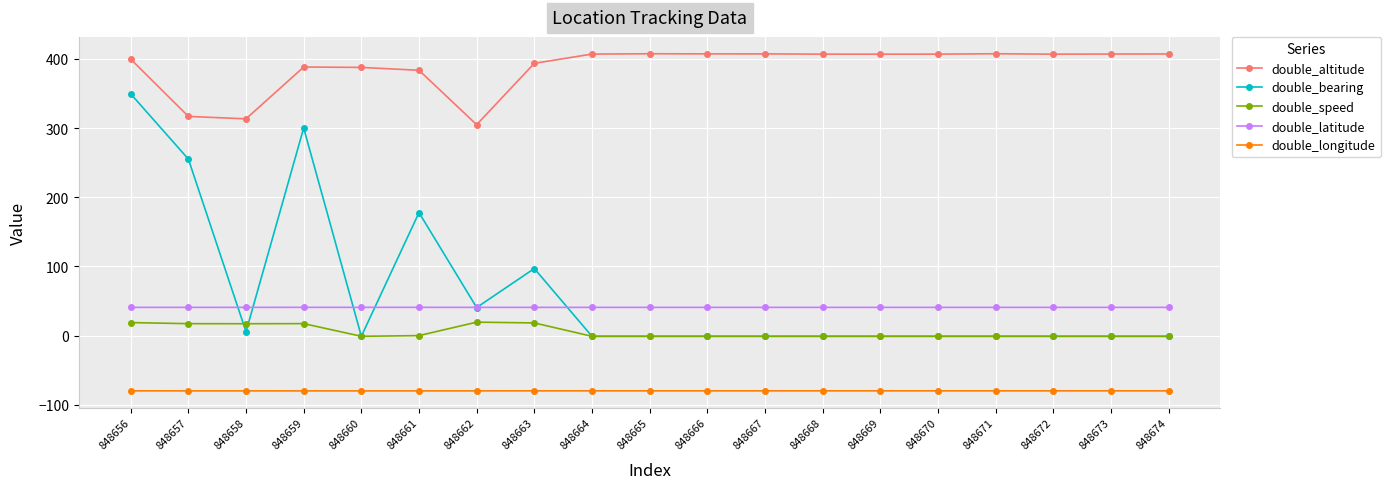

What is the value of the double_longitude point at the 9th from the left?

-79.9